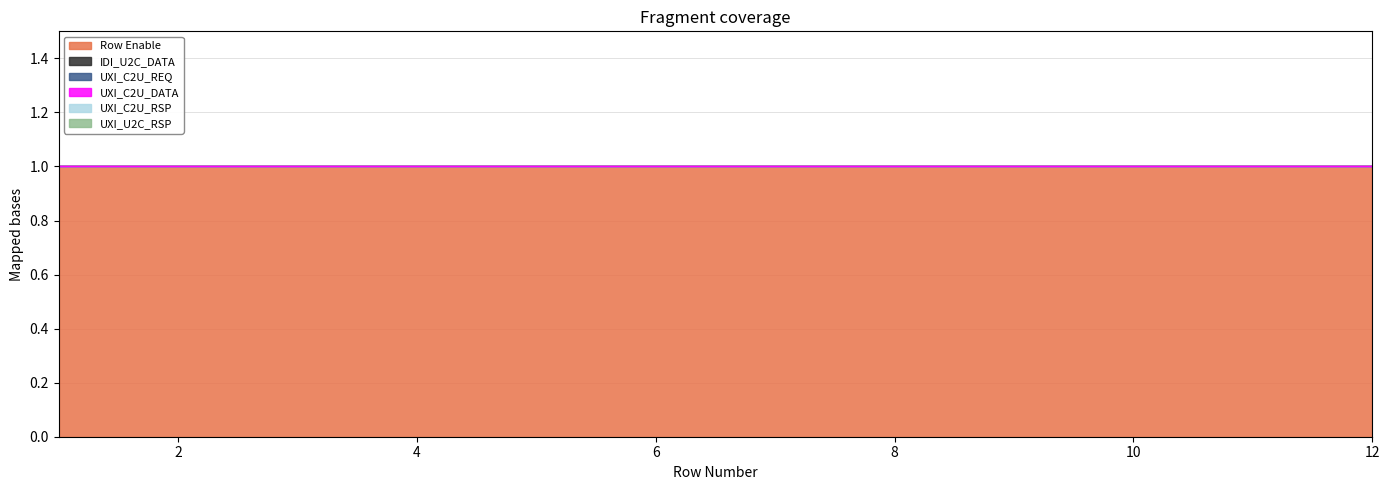

Which series has the widest spread of values?

Row Enable